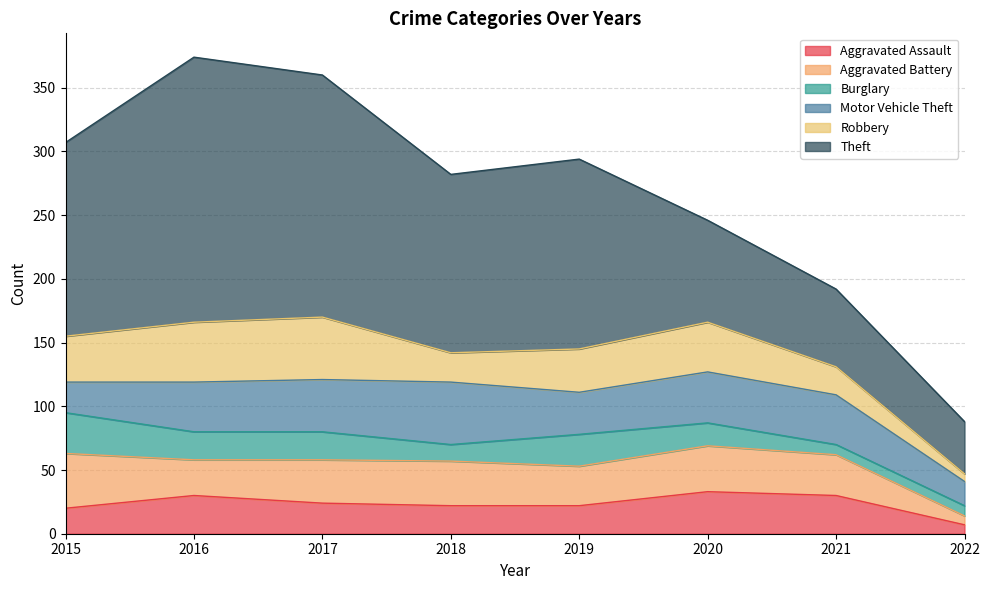

List the labels in order of Theft value, smallest first.

2022, 2021, 2020, 2018, 2019, 2015, 2017, 2016